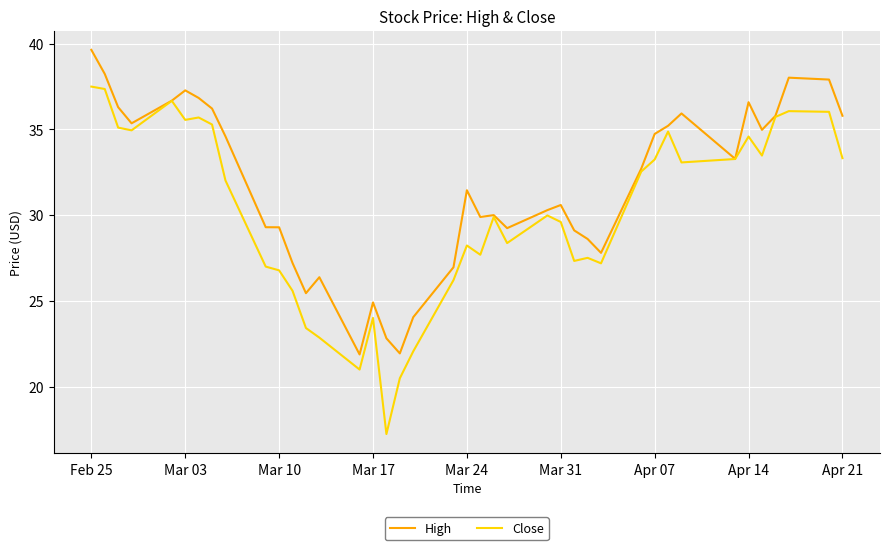

Which series has the largest range (max minus min)?

Close